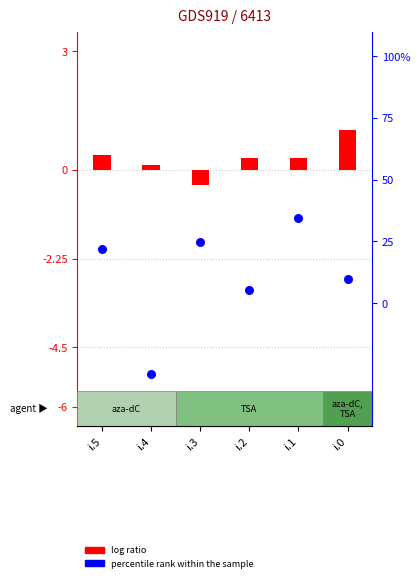

Which series has the largest Y range (max minus min)?

percentile rank within the sample